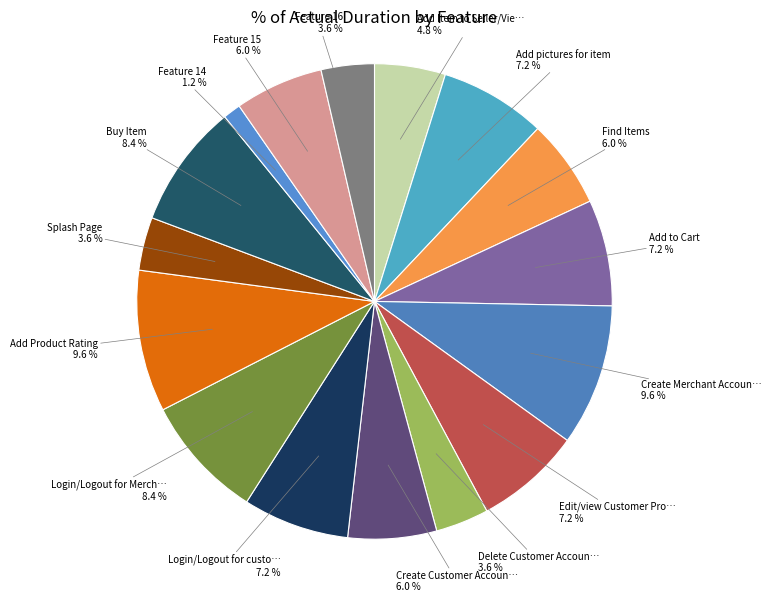

Rank the categories by value from highest to lowest.

Create Merchant Account, Add Product Rating, Login/Logout for Merchant, Buy Item, Add pictures for item, Add to Cart, Edit/view Customer Profile, Login/Logout for customers, Find Items, Create Customer Account, Feature 15, Add Item to Seller/View Merchant Profile, Delete Customer Account, Splash Page, Feature 16, Feature 14